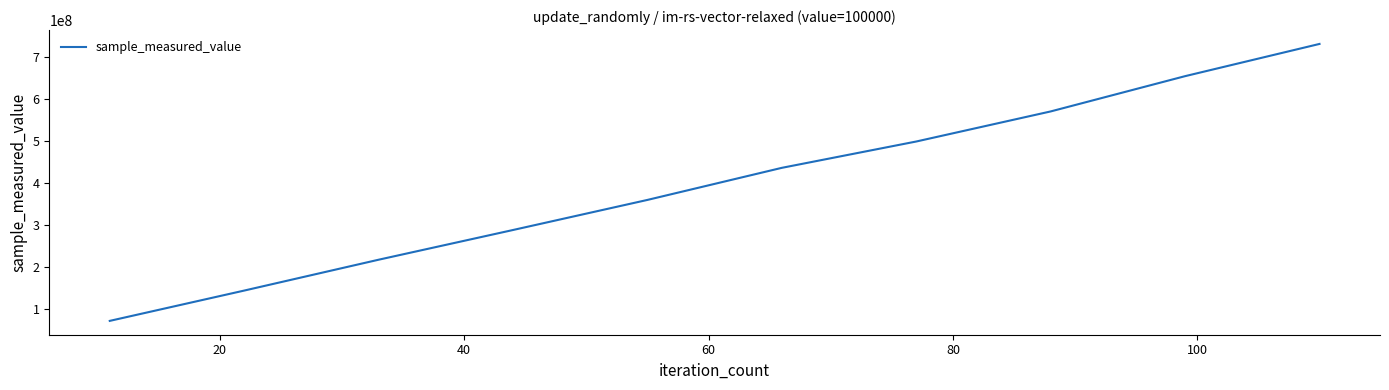

What is the smallest value displayed?

71109449